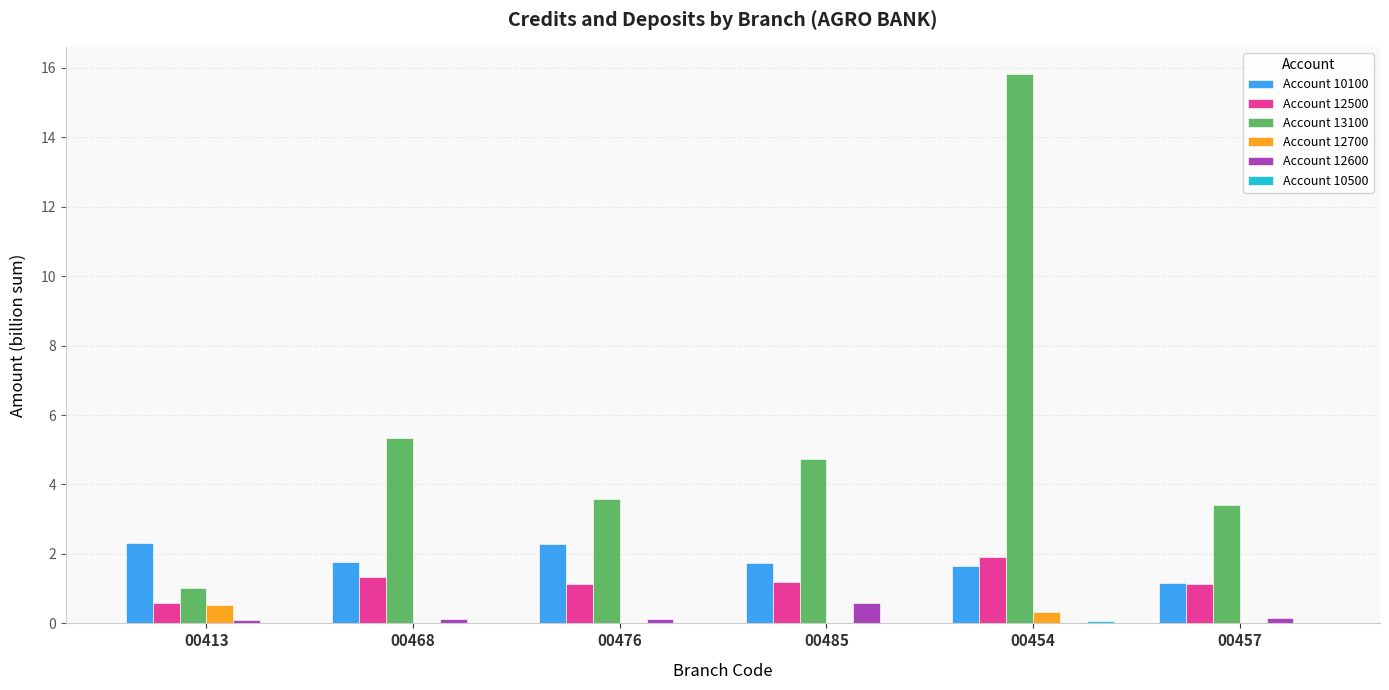

True or false: Account 12500 has a value of 1.3 at 00468.

True